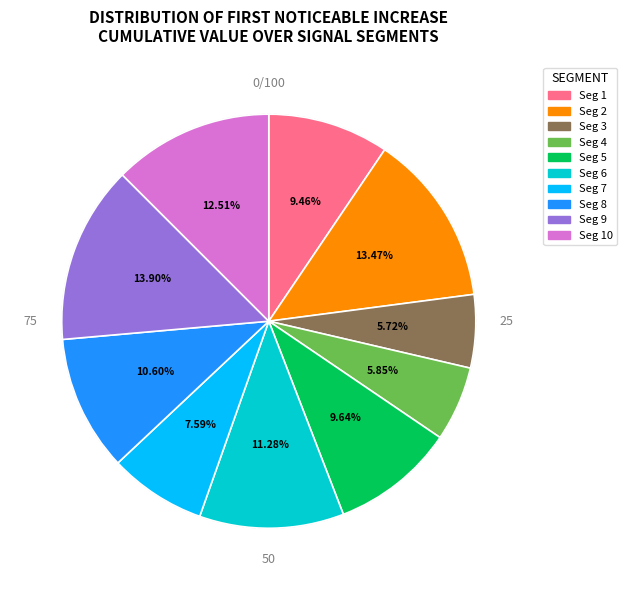

Count the number of slices in the pie.

10